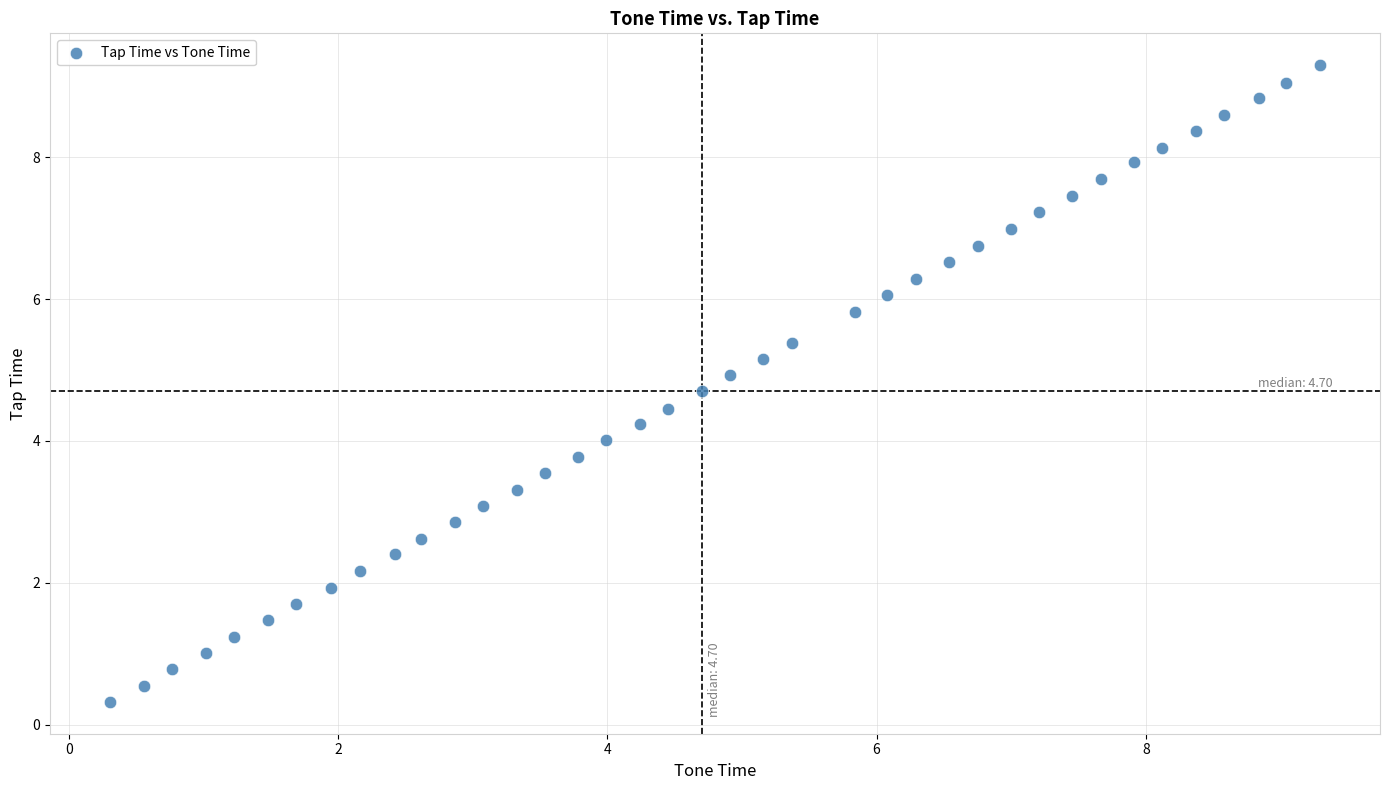

What is the range of Y values (max minus min)?

9.0